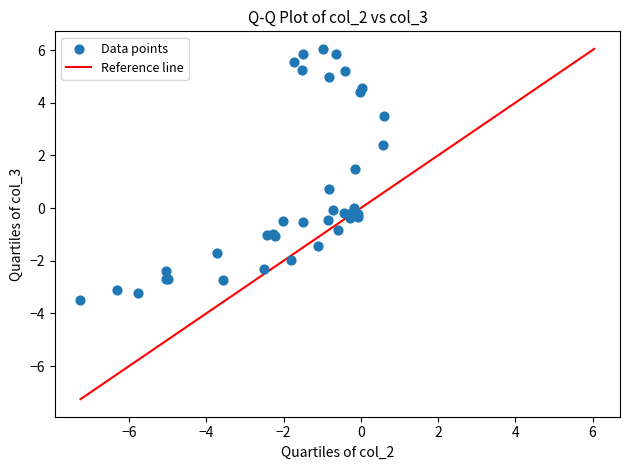

What Y value in the scatter plot is closest to 1?

0.7